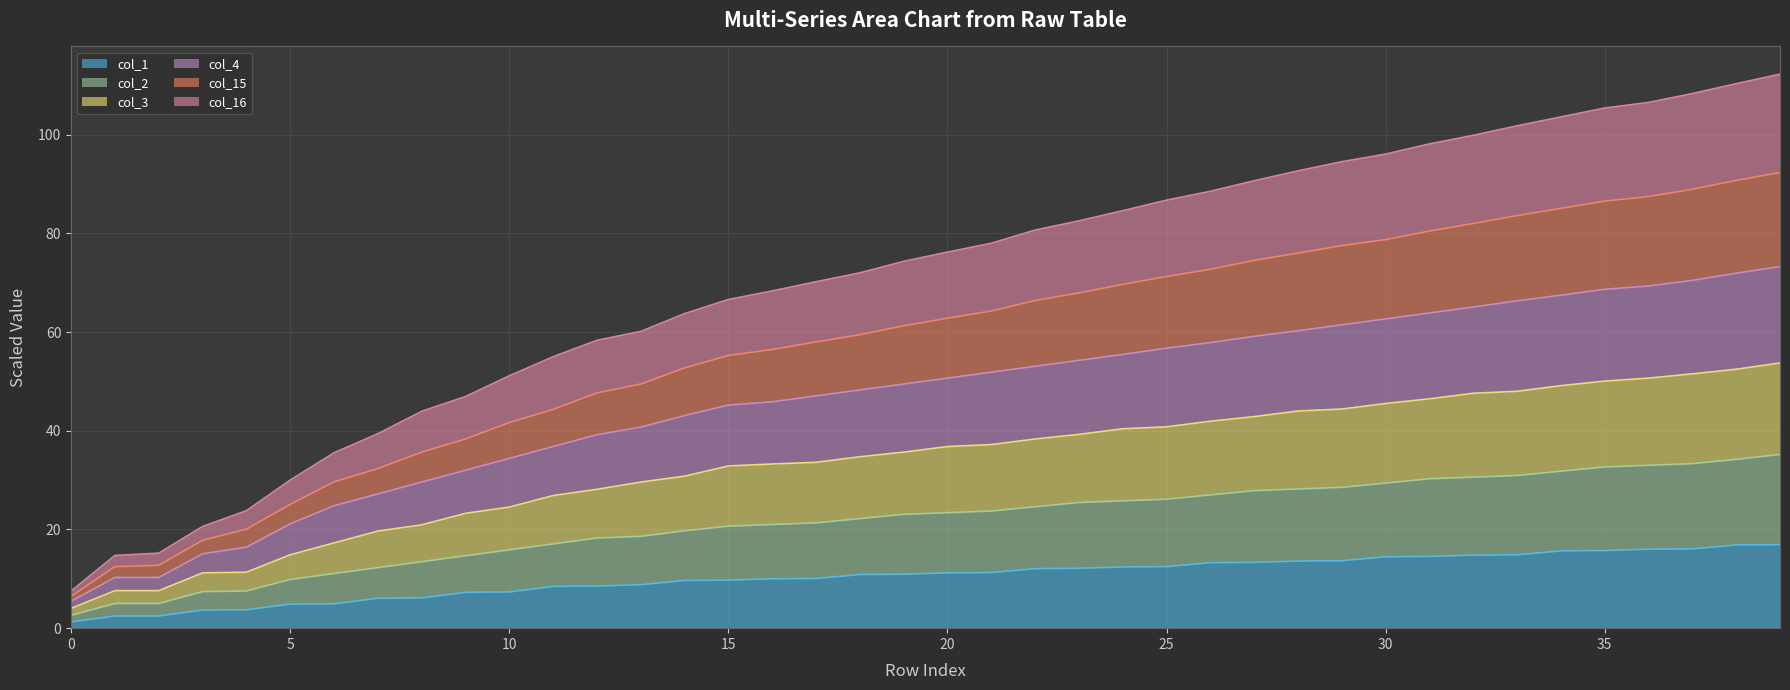

Reading left to right, list all the values displayed in this chart.

col_1: 1.3	2.5	2.5	3.7	3.7	4.9	4.9	6.1	6.1	7.3	7.3	8.5	8.5	8.8	9.7	9.7	10.0	10.1	10.9	10.9	11.2	11.3	12.1	12.1	12.4	12.5	13.3	13.3	13.6	13.7	14.5	14.5	14.8	14.9	15.7	15.7	16.0	16.1	16.9	16.9
col_2: 2.6	5.0	5.0	7.4	7.5	9.9	11.1	12.3	13.5	14.7	15.9	17.1	18.3	18.6	19.7	20.7	21.0	21.3	22.2	23.1	23.4	23.7	24.6	25.5	25.8	26.1	27.0	27.9	28.2	28.5	29.4	30.3	30.6	30.9	31.8	32.7	33.0	33.3	34.2	35.2
col_3: 4.0	7.6	7.6	11.2	11.3	14.9	17.3	19.7	20.9	23.3	24.5	26.9	28.1	29.6	30.8	32.9	33.3	33.6	34.7	35.7	36.8	37.2	38.3	39.3	40.4	40.8	41.9	42.9	44.0	44.4	45.5	46.5	47.6	48.0	49.1	50.1	50.7	51.5	52.5	53.7
col_4: 5.5	10.3	10.3	15.1	16.4	21.1	24.8	27.2	29.6	32.0	34.4	36.8	39.2	40.7	43.1	45.2	45.9	47.1	48.3	49.5	50.7	51.9	53.1	54.3	55.5	56.7	57.9	59.1	60.3	61.5	62.7	63.9	65.1	66.3	67.5	68.7	69.3	70.5	71.9	73.3
col_15: 6.5	12.5	12.7	17.8	20.1	25.1	29.7	32.3	35.7	38.3	41.7	44.3	47.7	49.5	52.7	55.3	56.5	58.0	59.5	61.3	62.8	64.3	66.4	67.9	69.7	71.3	72.7	74.5	76.0	77.5	78.7	80.5	82.0	83.6	85.1	86.5	87.5	88.9	90.7	92.3
col_16: 7.5	14.7	15.2	20.6	23.8	30.0	35.5	39.4	43.9	46.9	51.1	55.0	58.3	60.1	63.7	66.6	68.3	70.2	72.0	74.3	76.2	78.0	80.7	82.5	84.6	86.7	88.5	90.7	92.7	94.5	96.1	98.1	99.9	101.8	103.6	105.4	106.5	108.3	110.3	112.3